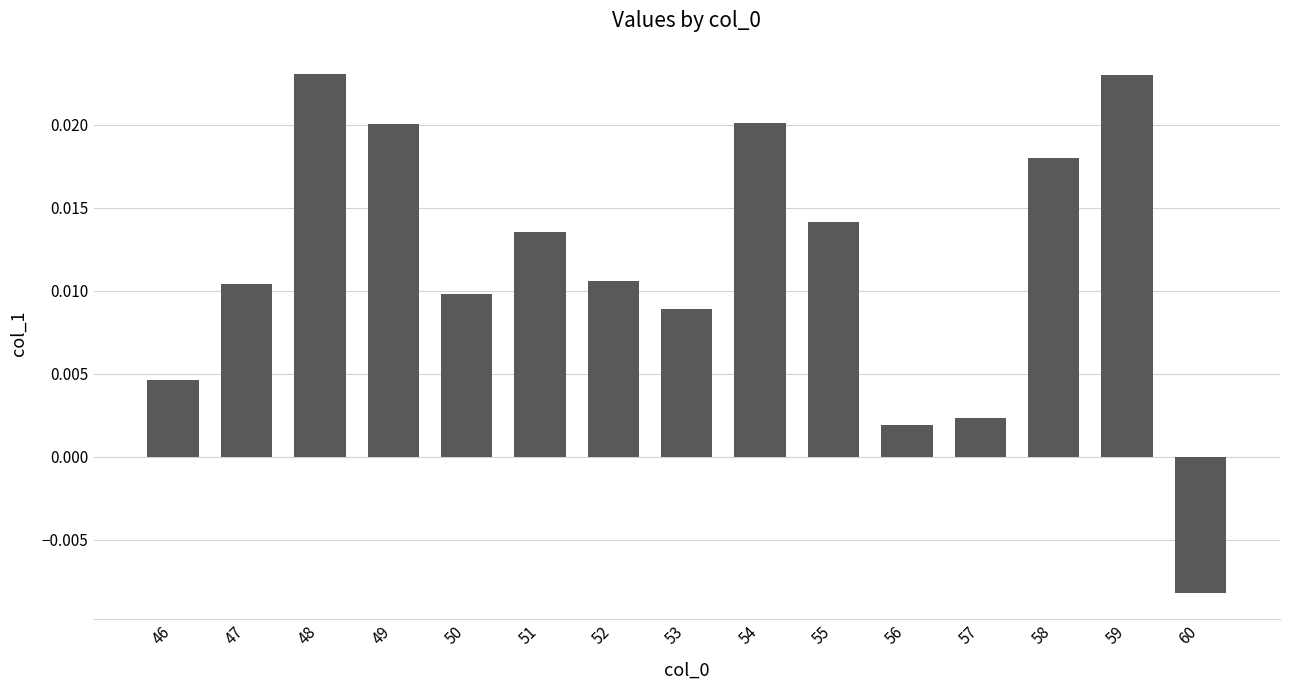

Between 57 and 54, which is larger?

54